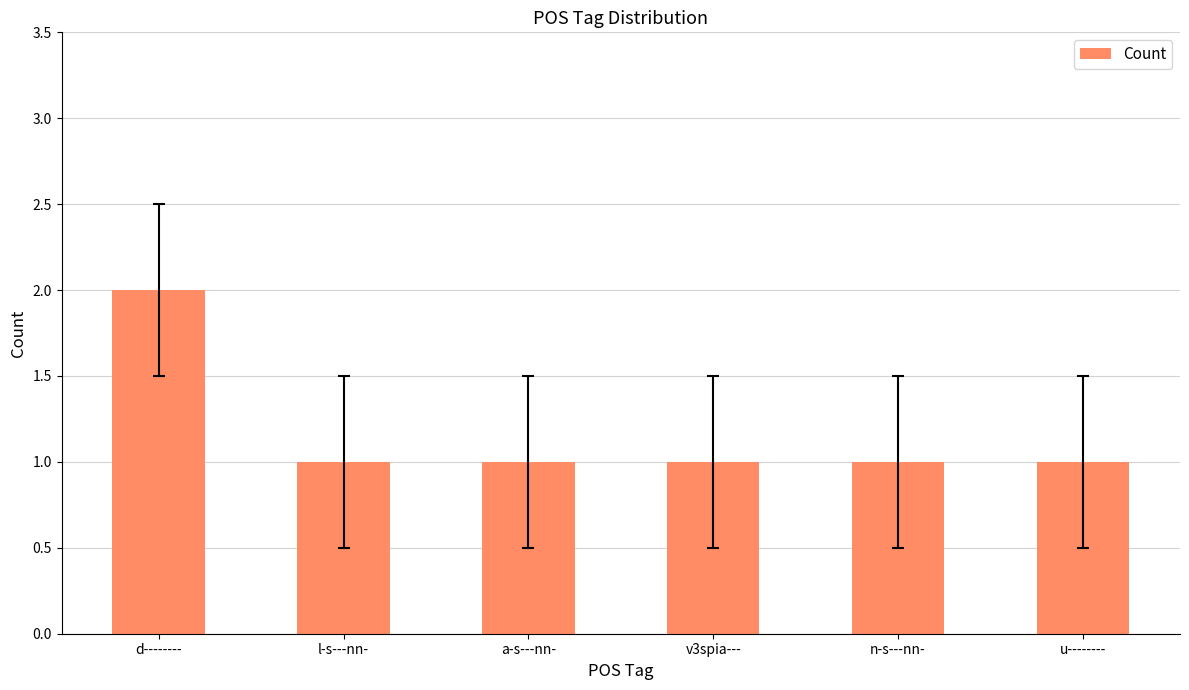

The value at n-s---nn- is 2. True or false?

False